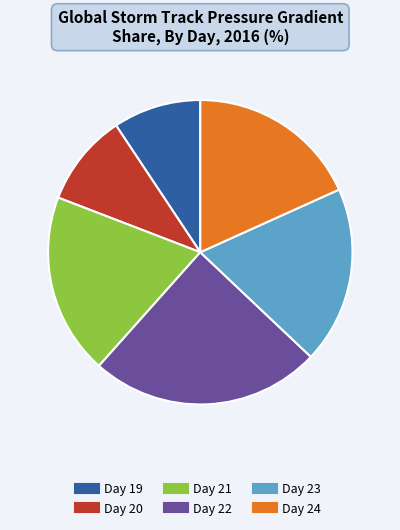

The Day 24 slice represents 18% of the pie. True or false?

True